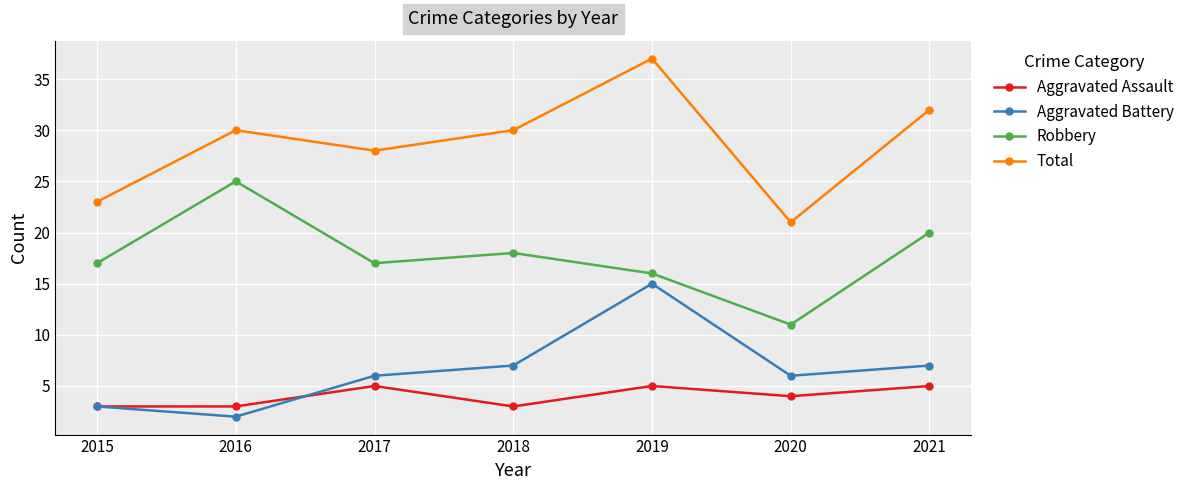

How many interior local peaks does the Aggravated Assault series have?

2